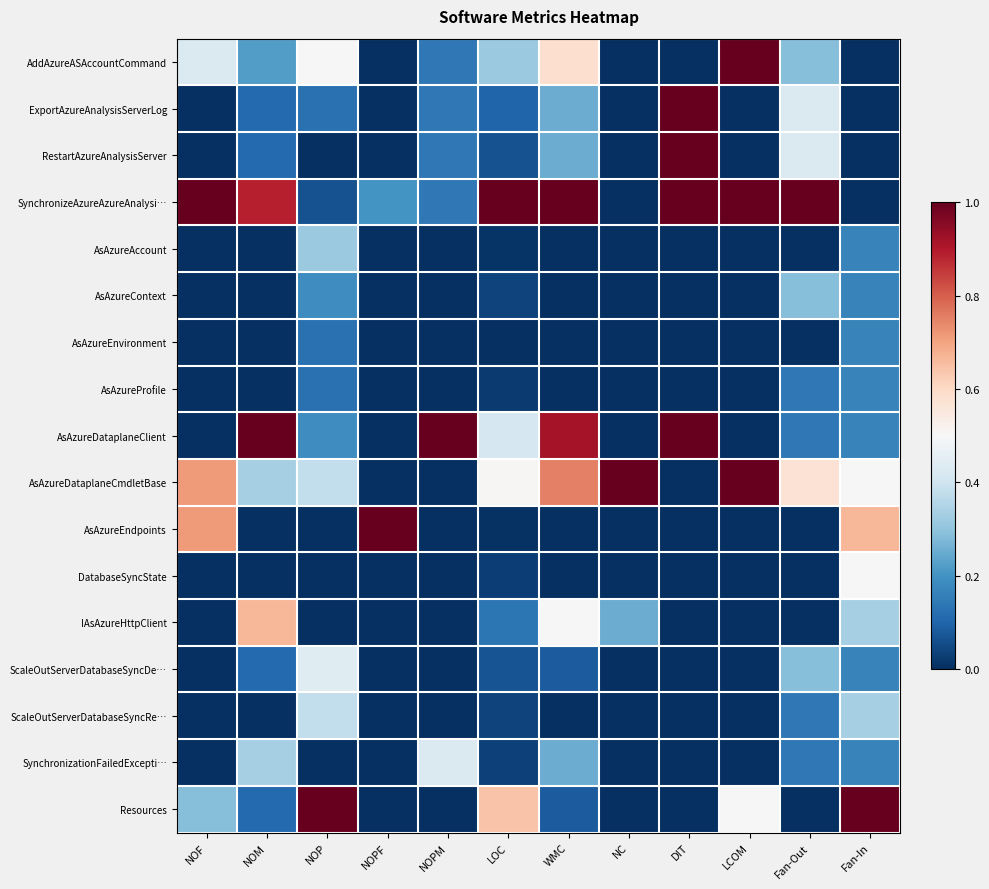

What is the greatest value displayed?

1.0